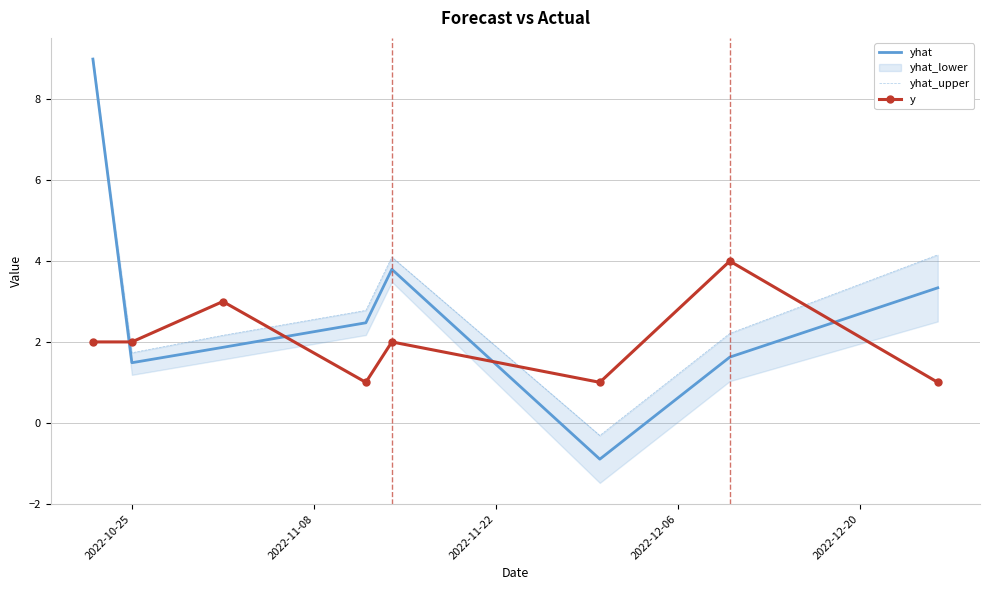

Reading left to right, list all the values displayed in this chart.

yhat: 9.0	1.5	1.9	2.5	3.8	-0.9	1.6	3.3
yhat_upper: 9.0	1.7	2.2	2.8	4.1	-0.3	2.2	4.2
y: 2.0	2.0	3.0	1.0	2.0	1.0	4.0	1.0